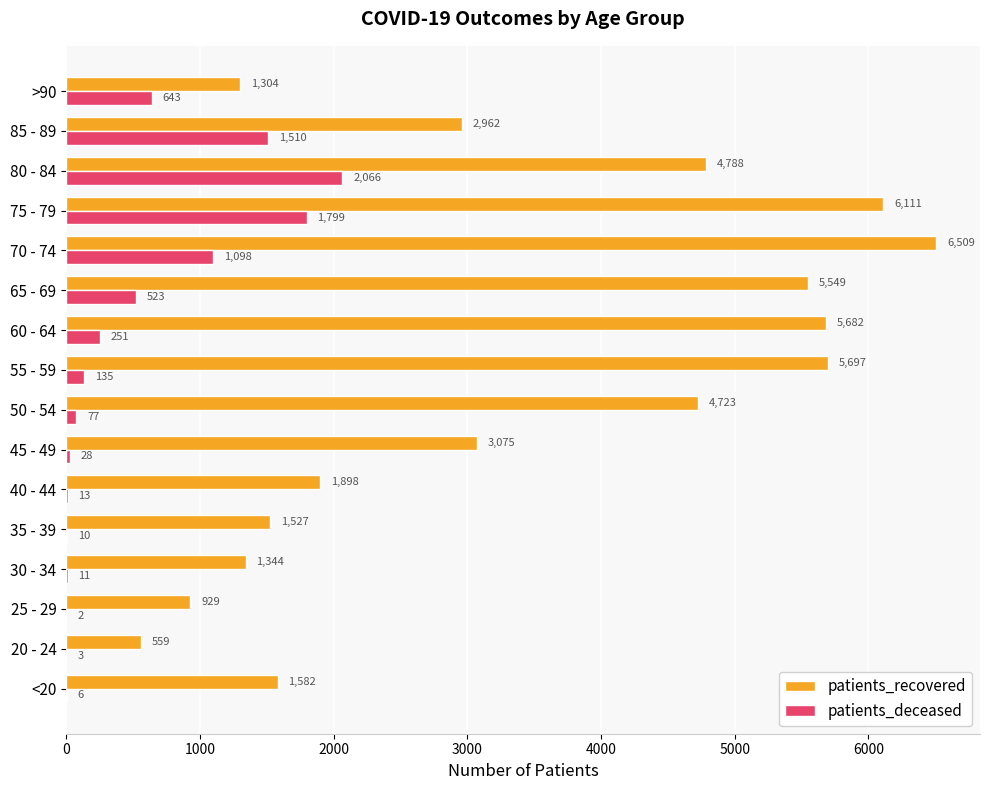

What value does the patients_recovered series have at 65 - 69?

5549